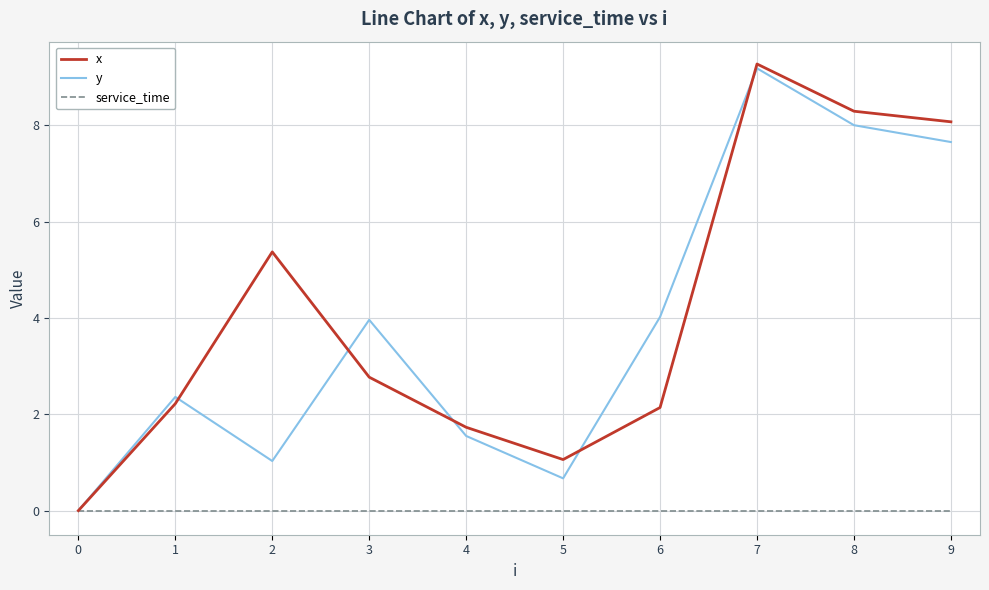

Rank the series by their maximum value, from lowest to highest.

service_time, y, x